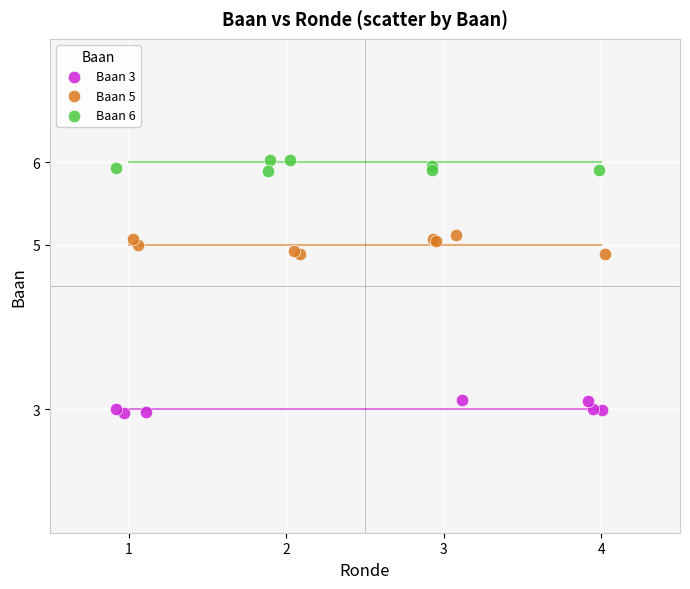

Which series contains the highest Y value?

Baan 6